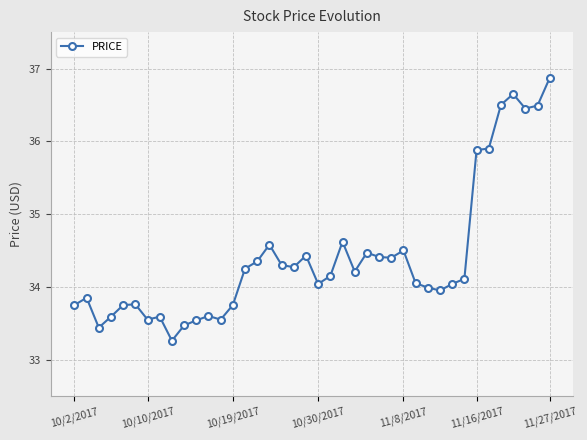

What is the sum of all values?

1376.3